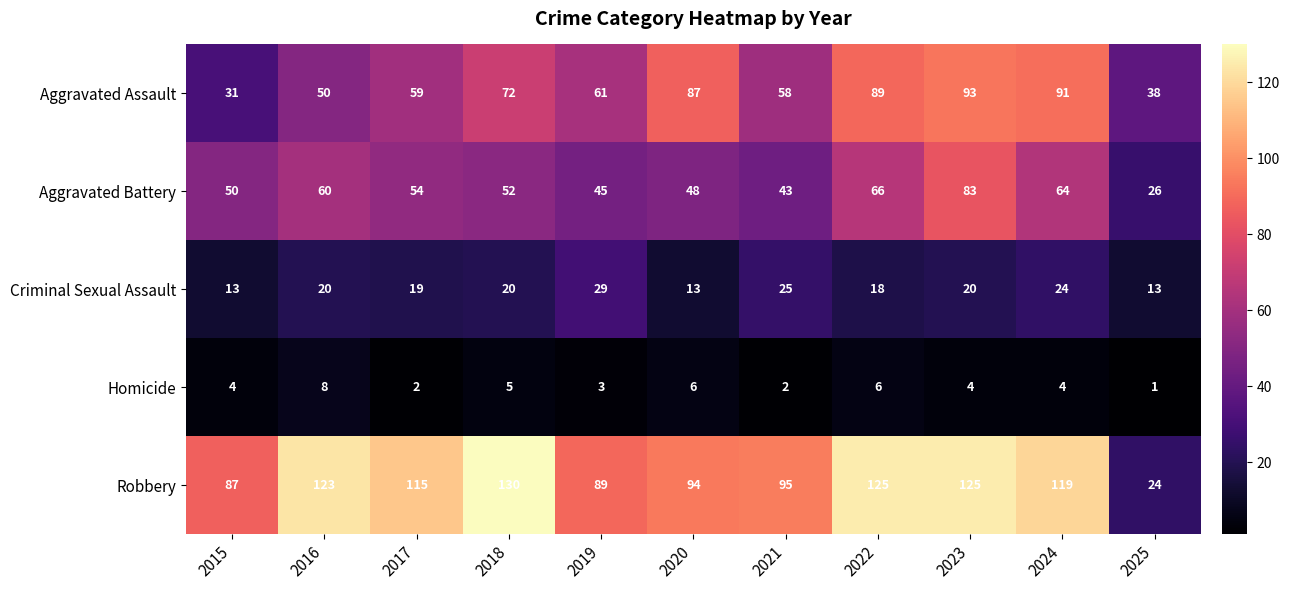

The value of Robbery at 2019 is 89. True or false?

True